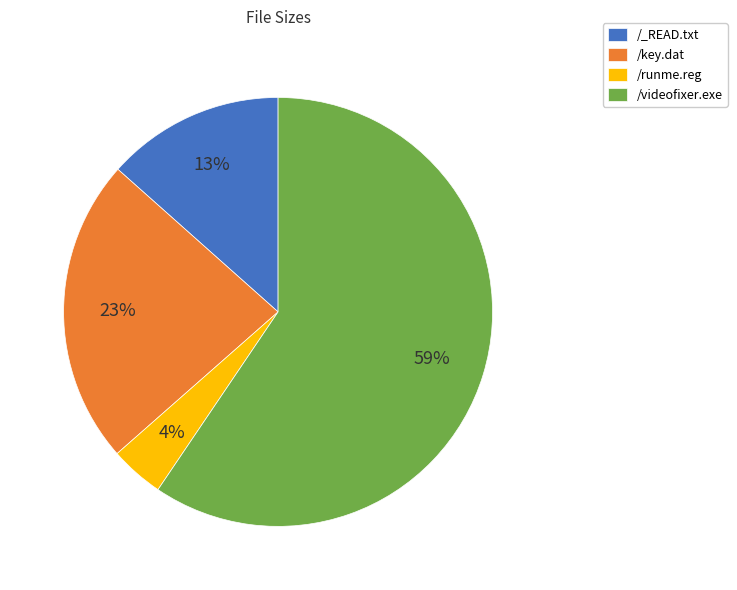

Which slice is the largest?

/videofixer.exe